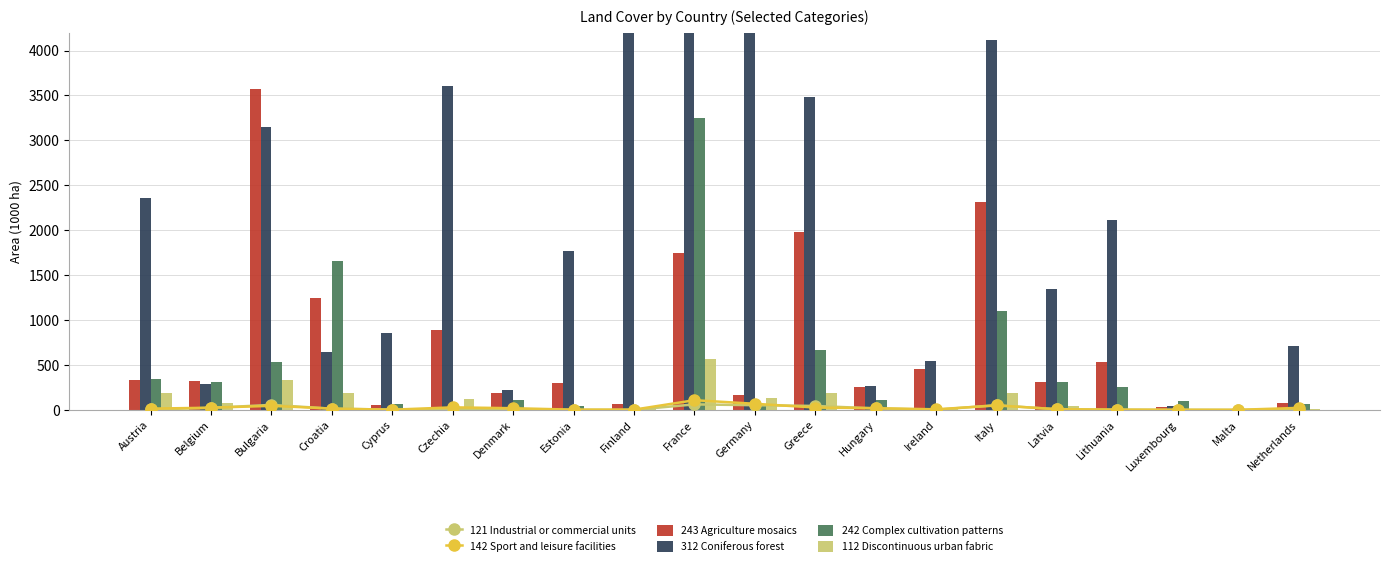

What is the difference between the second highest and second lowest values in the 121 Industrial or commercial units series?

55.1